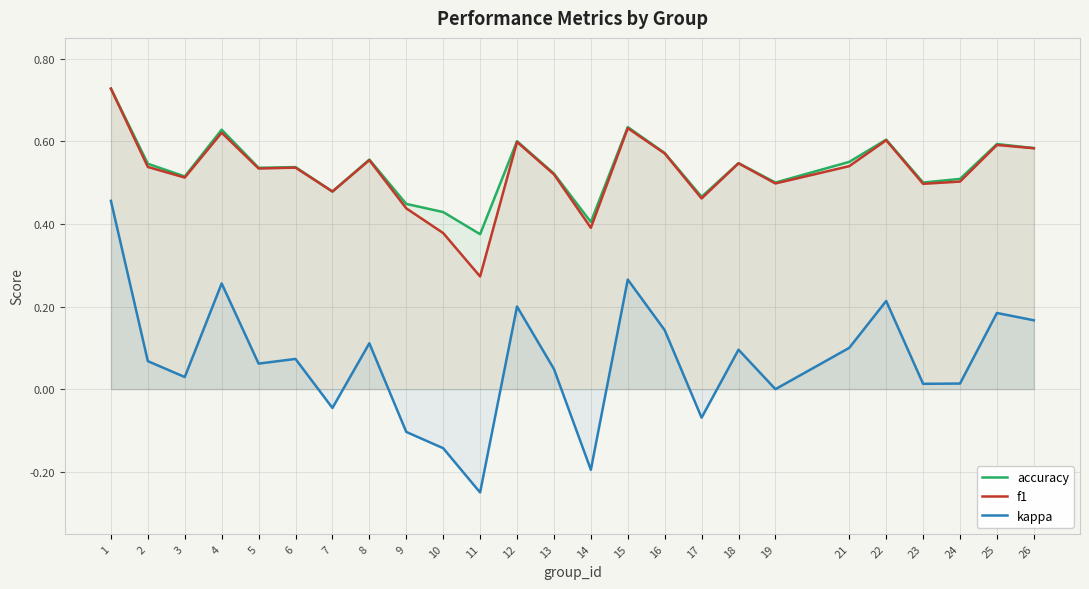

What is the value of the kappa point at the 14th from the left?

-0.2